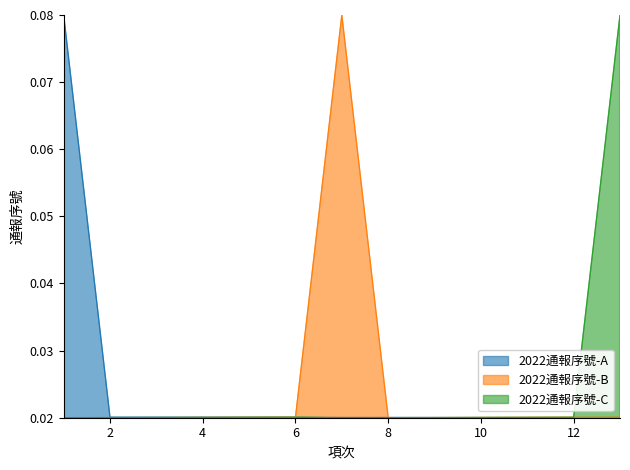

What are all the series names shown in the legend?

2022通報序號-A, 2022通報序號-B, 2022通報序號-C